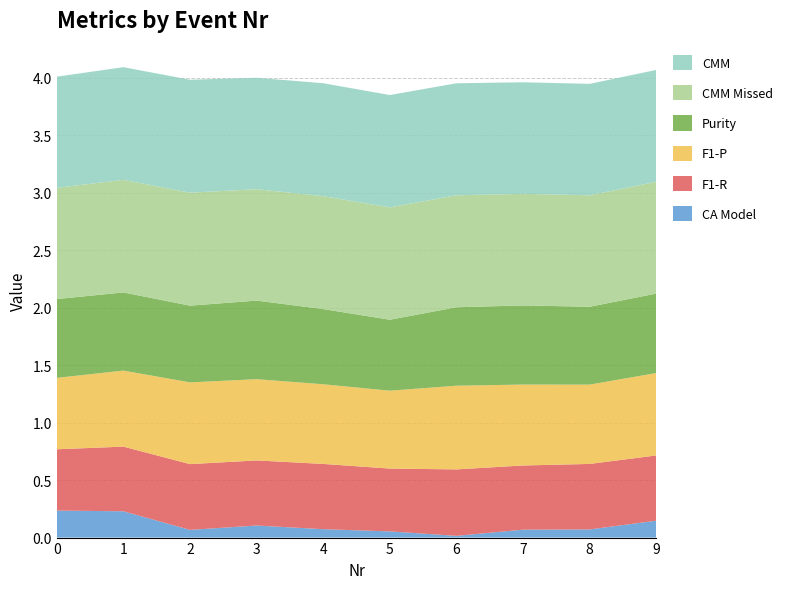

Reading left to right, extract all data points from this chart.

F1-P: 0.6	0.7	0.7	0.7	0.7	0.7	0.7	0.7	0.7	0.7
F1-R: 0.5	0.6	0.6	0.6	0.6	0.5	0.6	0.6	0.6	0.6
Purity: 0.7	0.7	0.7	0.7	0.7	0.6	0.7	0.7	0.7	0.7
CMM: 1.0	1.0	1.0	1.0	1.0	1.0	1.0	1.0	1.0	1.0
CMM Missed: 1.0	1.0	1.0	1.0	1.0	1.0	1.0	1.0	1.0	1.0
CA Model: 0.2	0.2	0.1	0.1	0.1	0.1	0.0	0.1	0.1	0.1